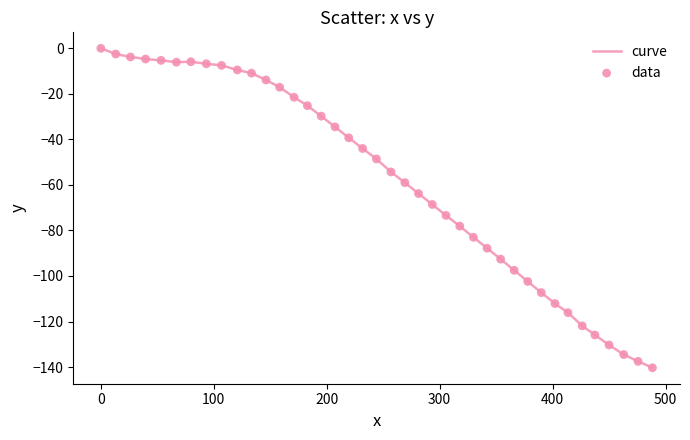

What is the smallest value displayed?

-140.3